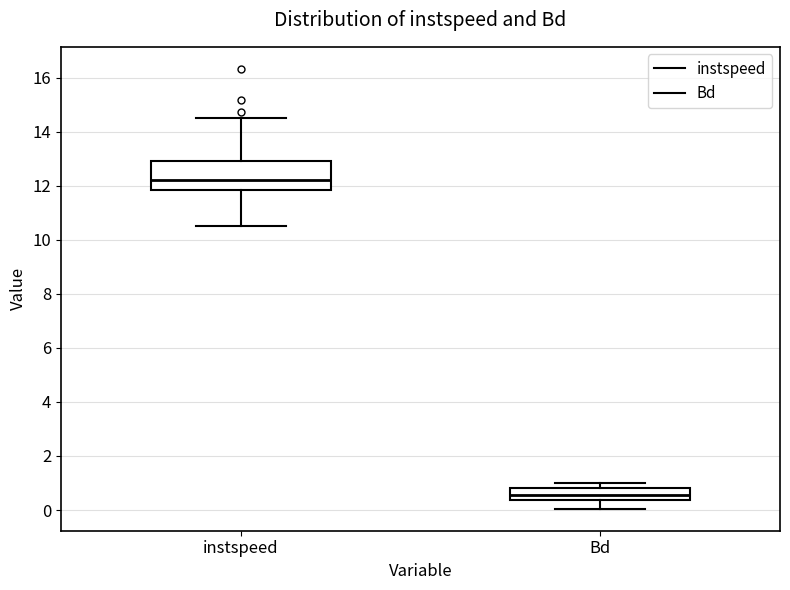

Reading left to right, read every box against the y-axis: the position of its median line, the range the box covers, and the ends of its whiskers. The values are not printed on the chart, so give them approximately, as read against the axis.

instspeed: median 12.2, box 11.8 to 13.0, whiskers 10.6 to 14.6
Bd: median 0.6, box 0.4 to 0.8, whiskers 0.0 to 1.0